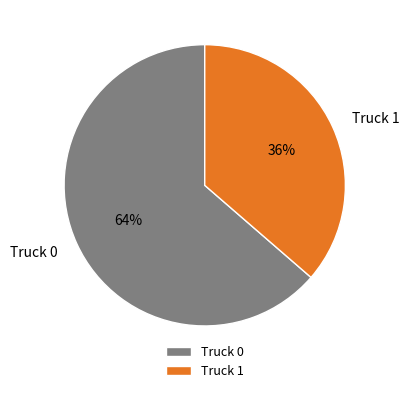

Count the number of slices in the pie.

2